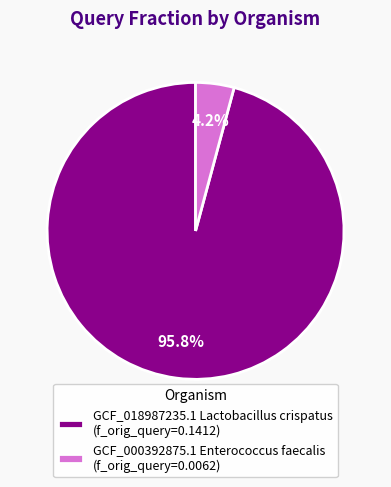

How much of the chart is everything except GCF_000392875.1 Enterococcus faecalis?

95.8%